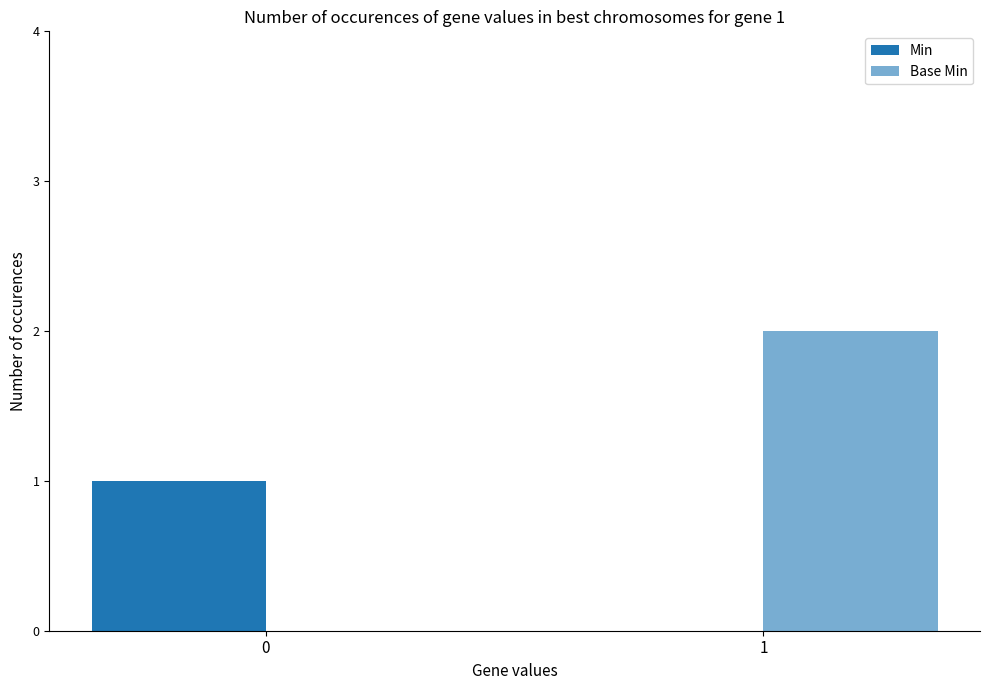

How many series are shown in this chart?

2